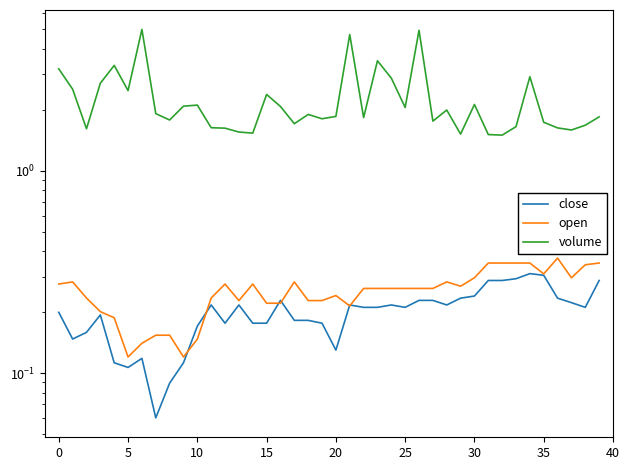

What is the average value of the close series?

0.2